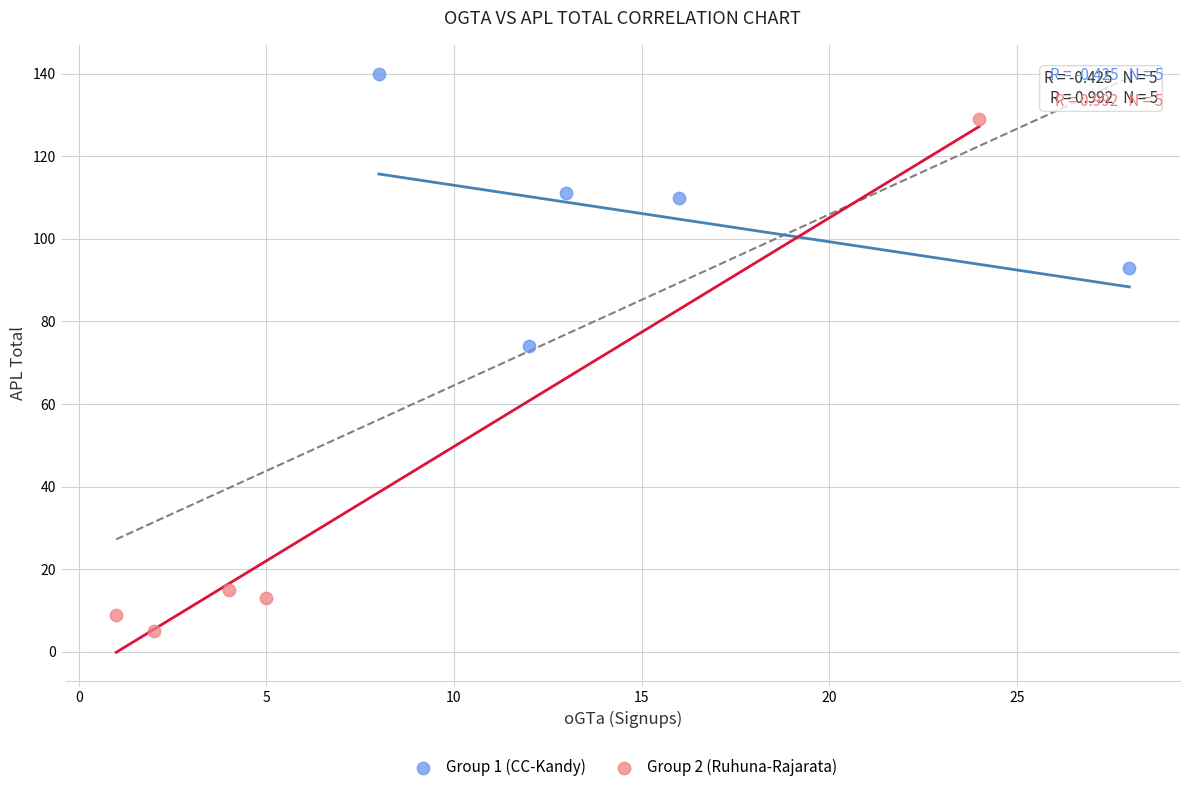

What are all the series names shown in the legend?

Group 1 (CC-Kandy), Group 2 (Ruhuna-Rajarata)